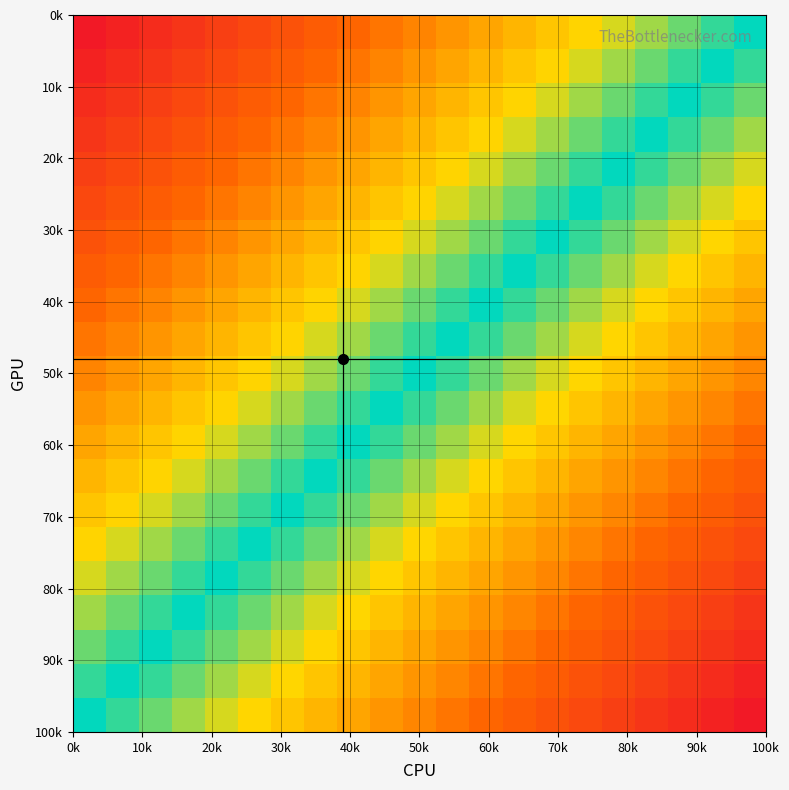

At how many categories does at least one series exceed 0?

21